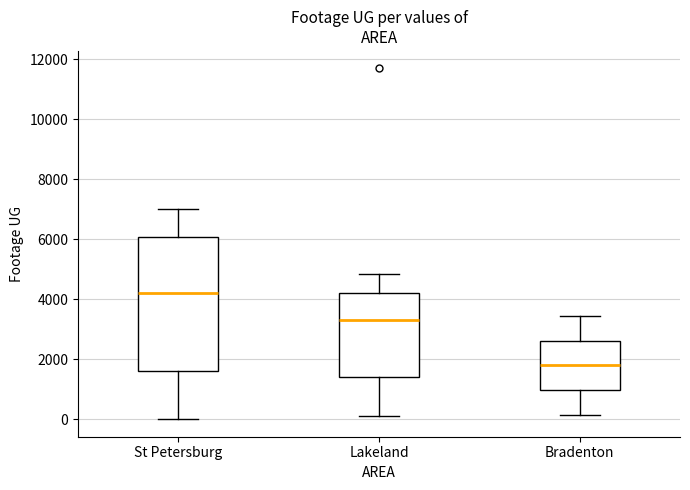

Where does the upper whisker of the box for Lakeland end on the y-axis? The values are not printed on the chart, so give them approximately, as read against the axis.

4800